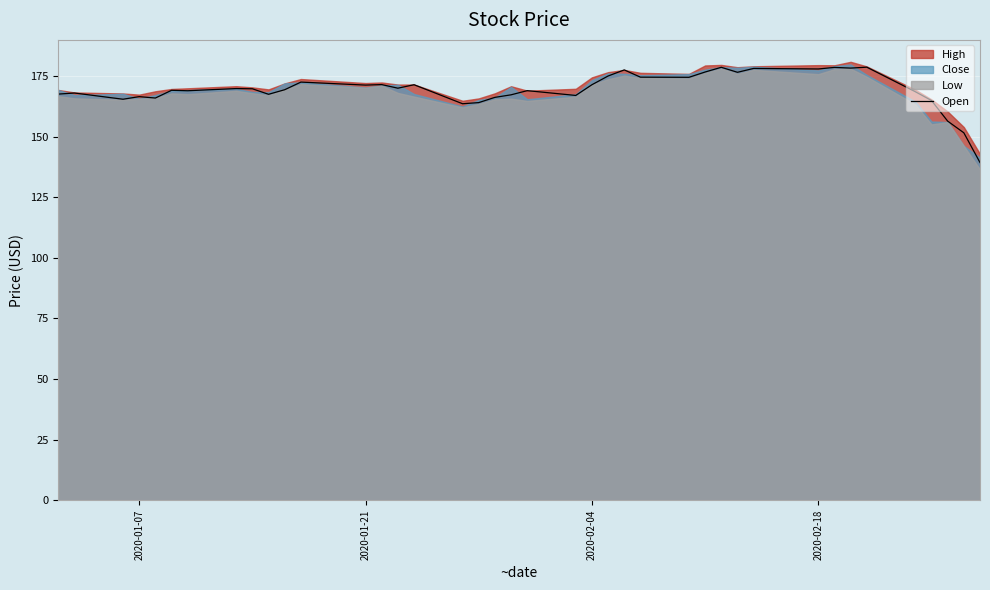

How many values are below 169?

18